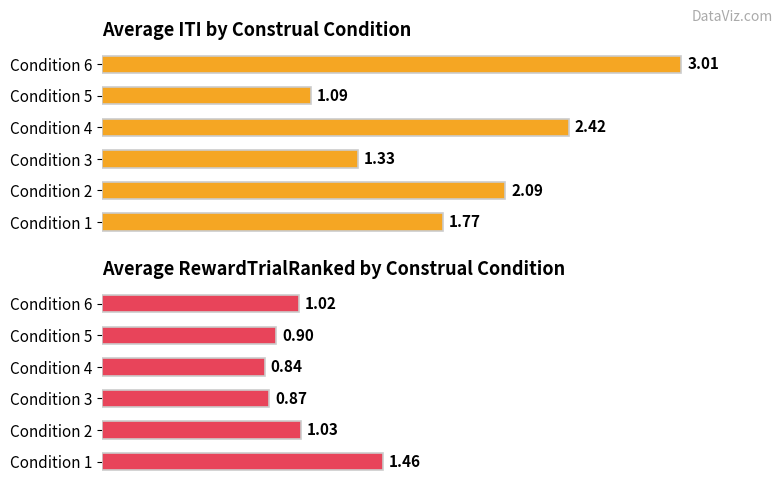

What is the difference between the second highest and second lowest values in the Average ITI series?

1.1